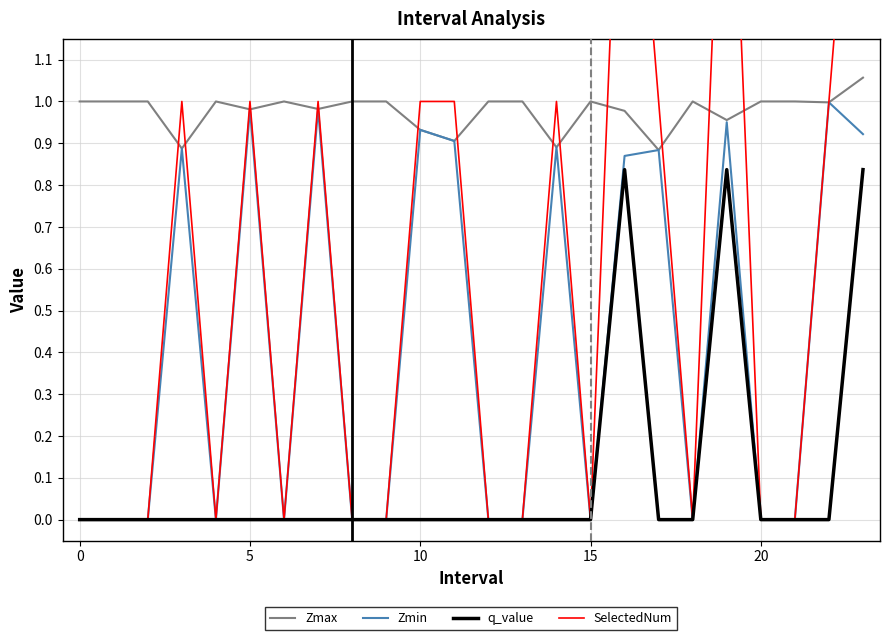

True or false: q_value and Zmax intersect in this chart.

False